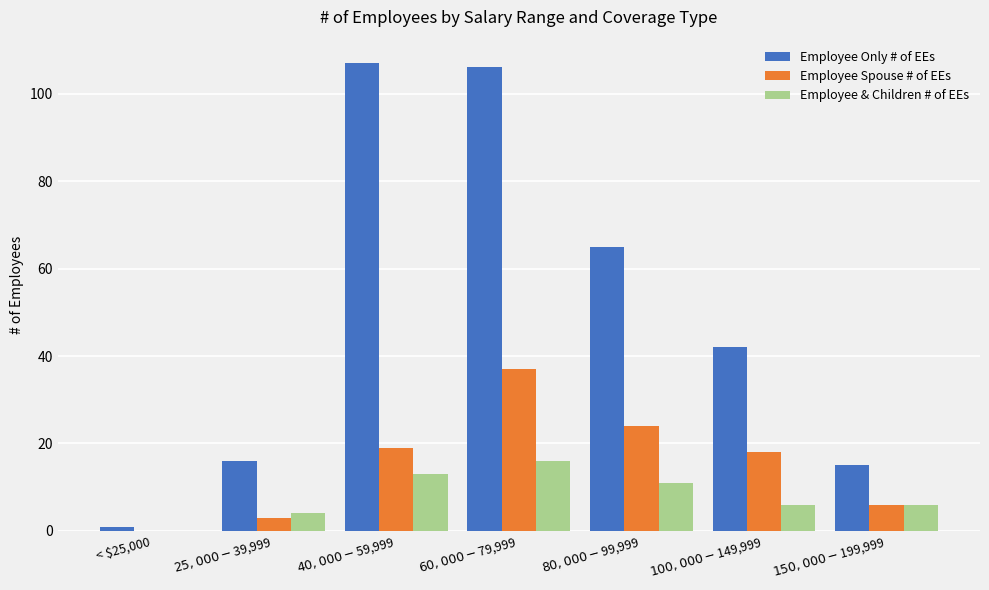

The value of Employee & Children # of EEs at $100,000 - $149,999 is 6. True or false?

True